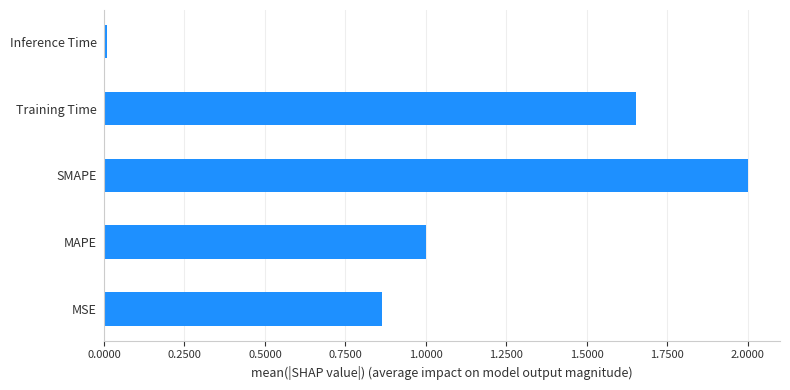

Does the chart contain any negative values?

No